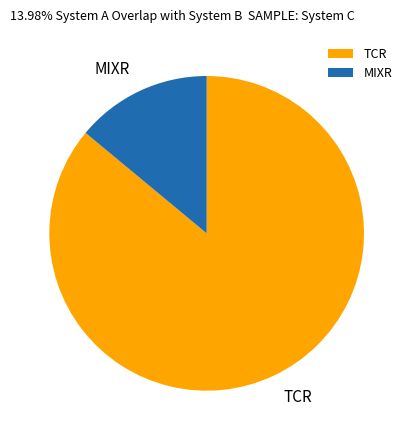

Rank the categories by value from lowest to highest.

MIXR, TCR